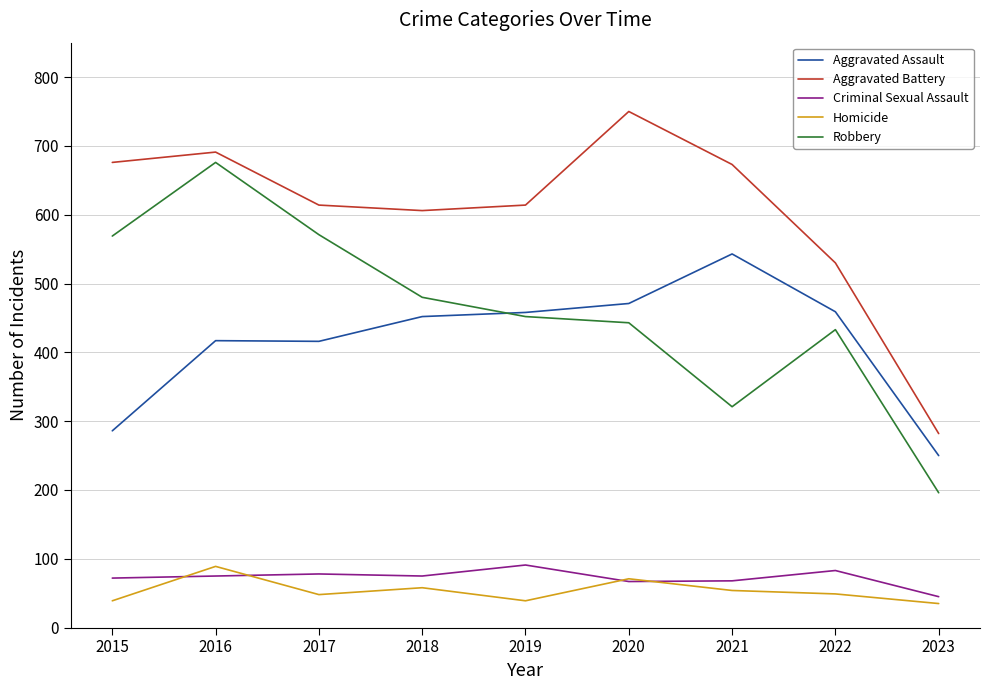

What is the smallest value displayed?

35